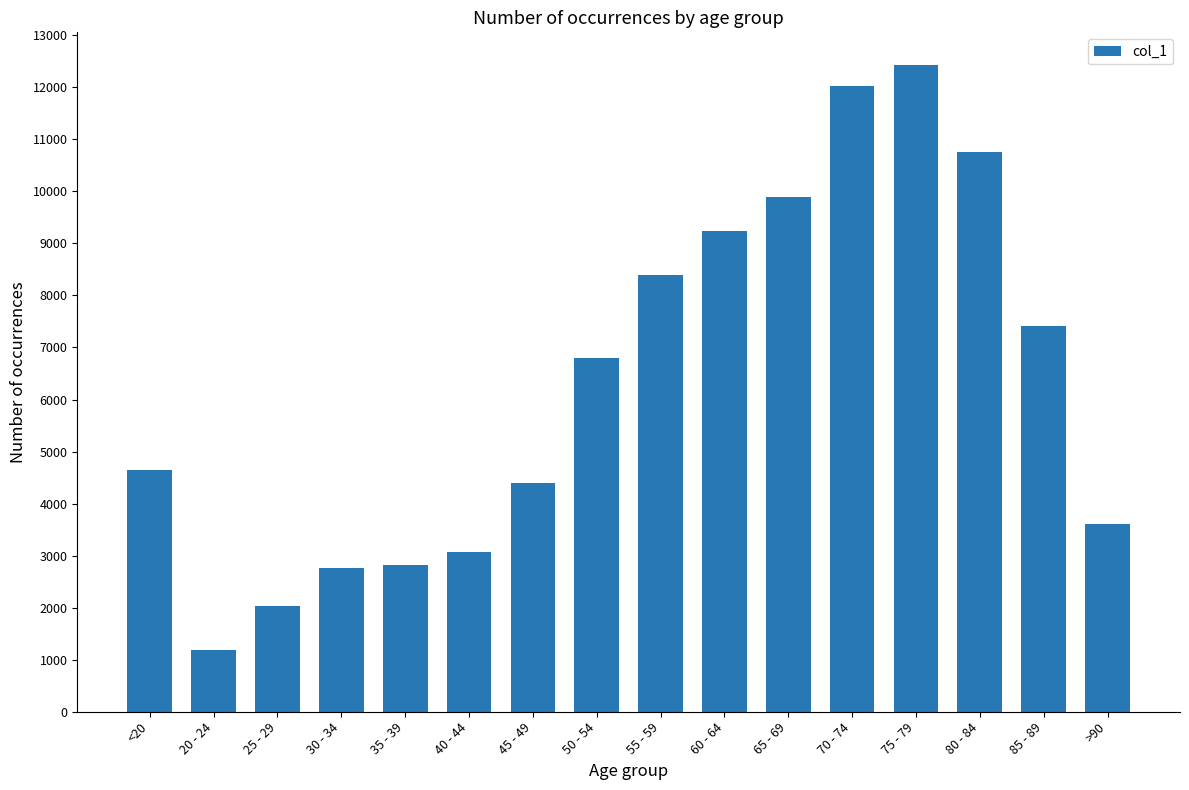

What is the ratio of the value at 80 - 84 to the value at 30 - 34?

3.9